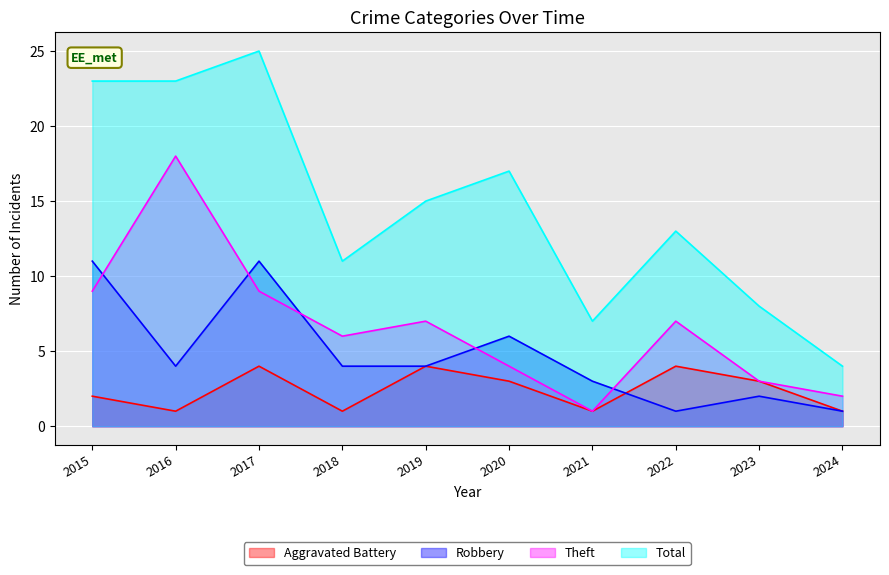

At which label does Theft reach its minimum?

2021